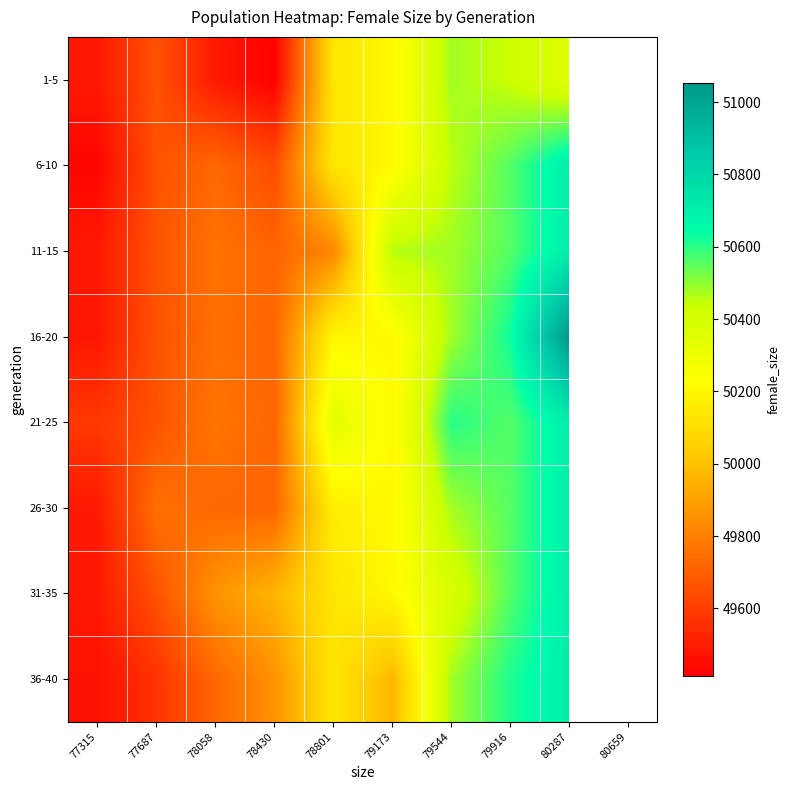

Which has a higher value, 77687 or 79544?

79544